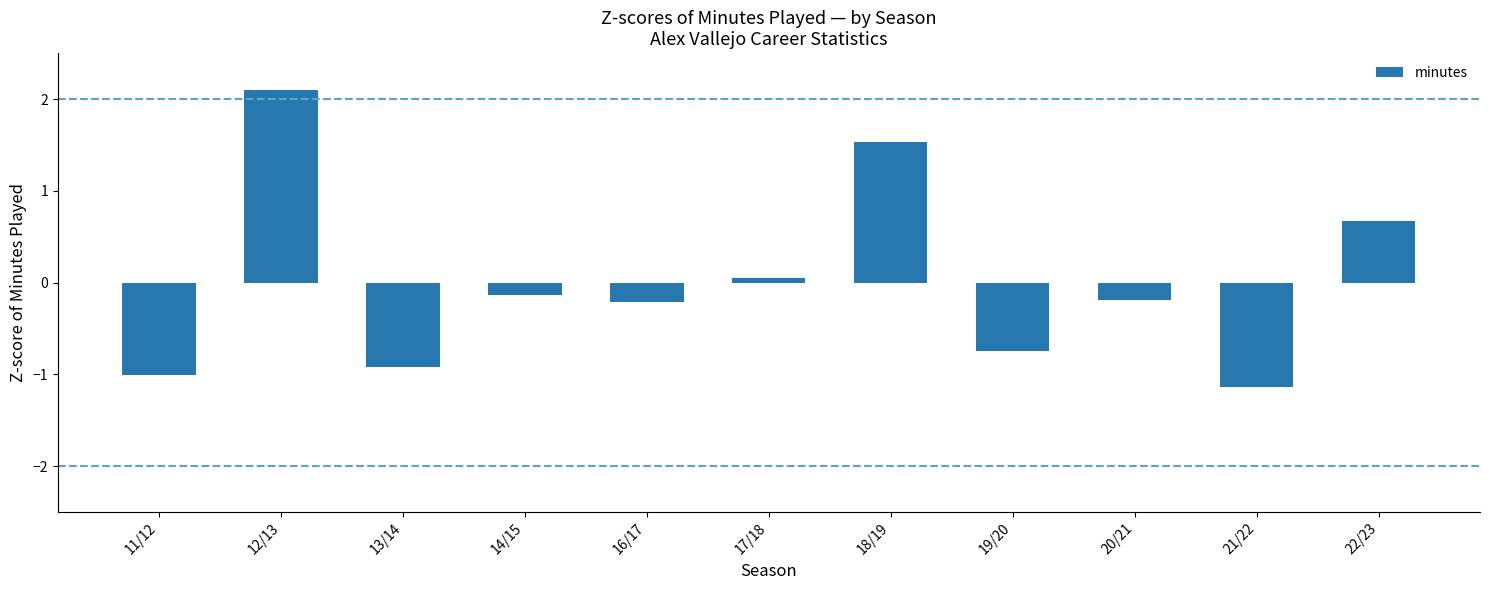

What is the approximate value at 17/18?

0.1